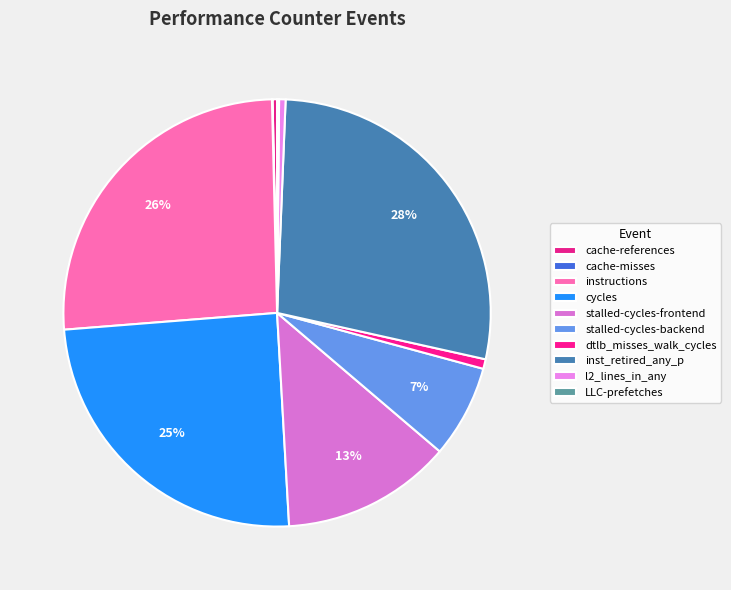

Which slice is the largest?

inst_retired_any_p